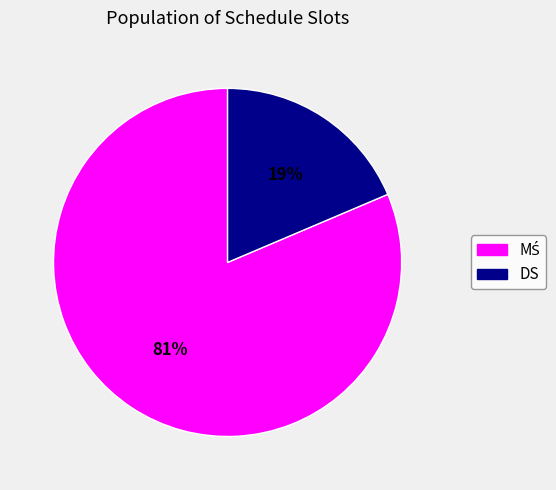

Does any single category account for the majority?

Yes